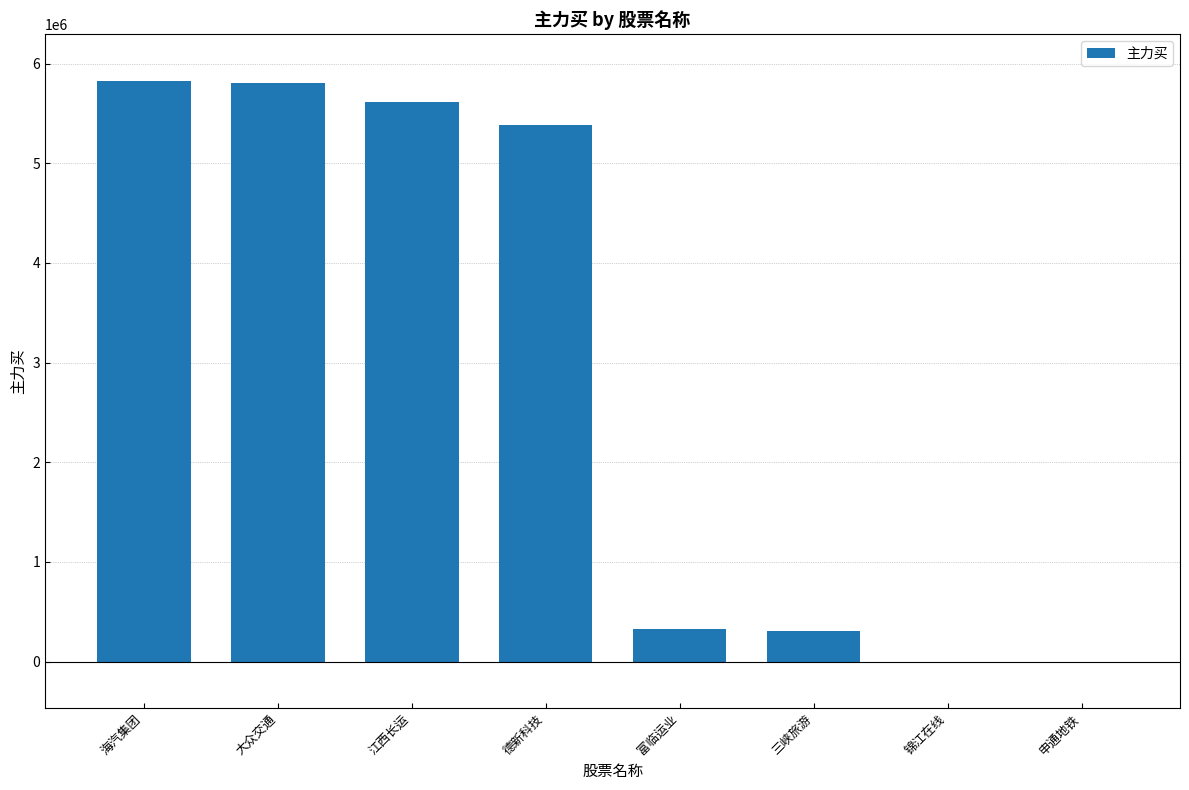

What is the difference between the values at 申通地铁 and 富临运业?

324386